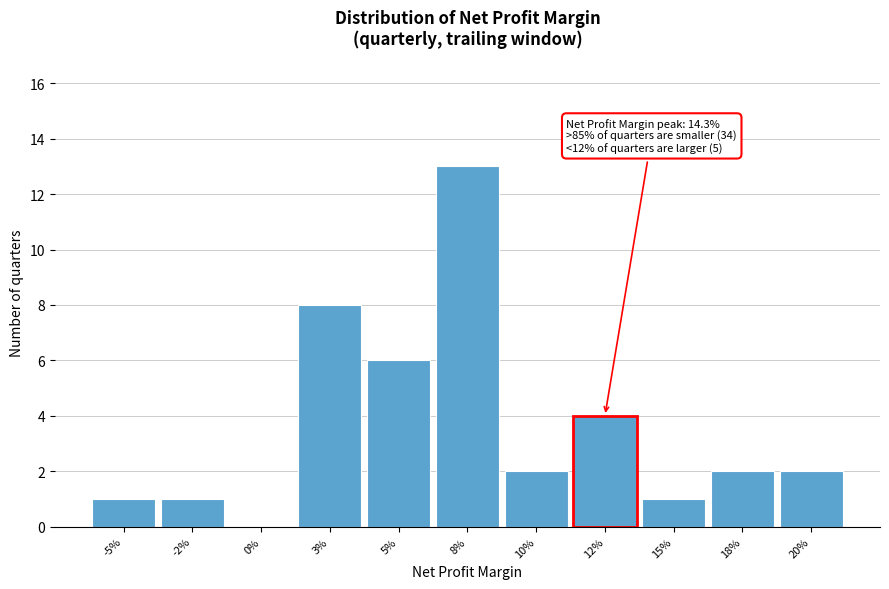

Reading left to right, extract all data points from this chart.

-5%=1	-2%=1	0%=0	3%=8	5%=6	8%=13	10%=2	12%=4	15%=1	18%=2	20%=2